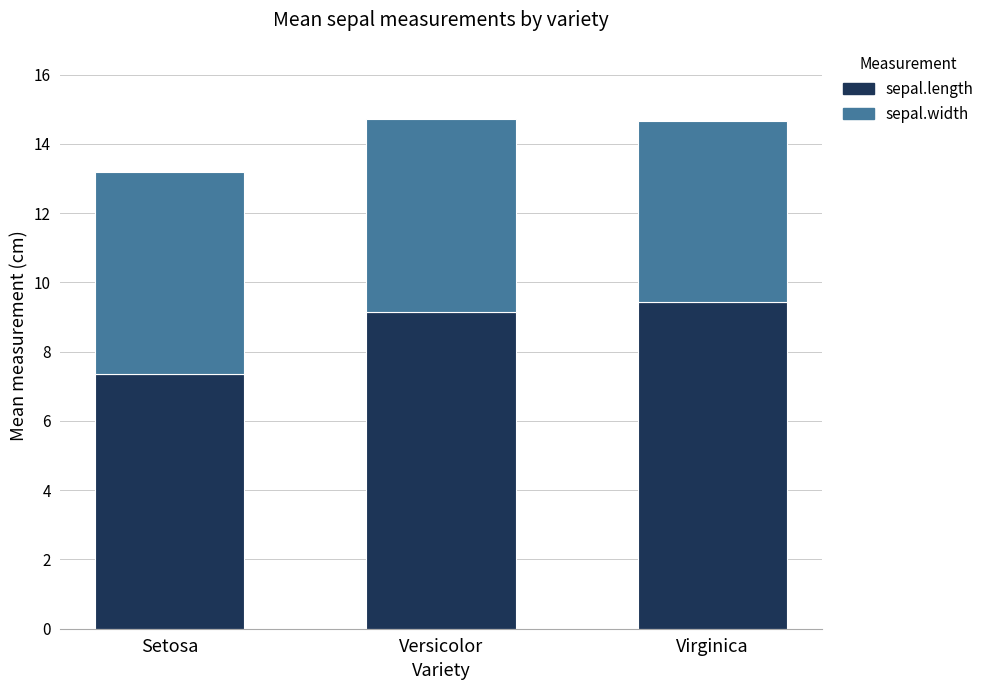

At which label is sepal.length closest to 8?

Setosa